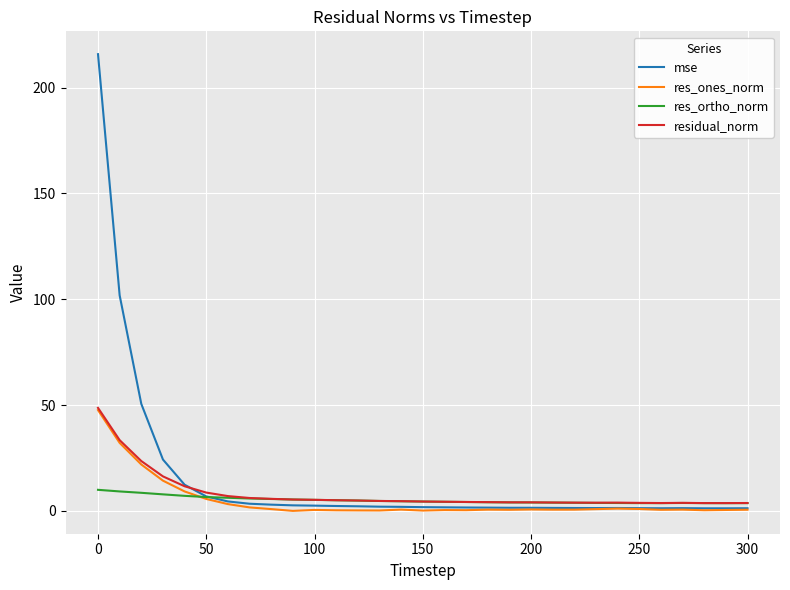

At how many categories does at least one series exceed 52?

2